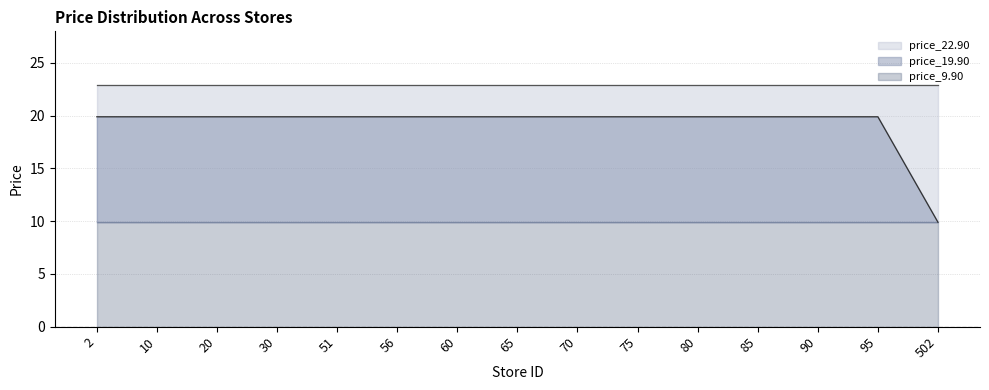

What is the lowest value of the price_19.90 series?

9.9